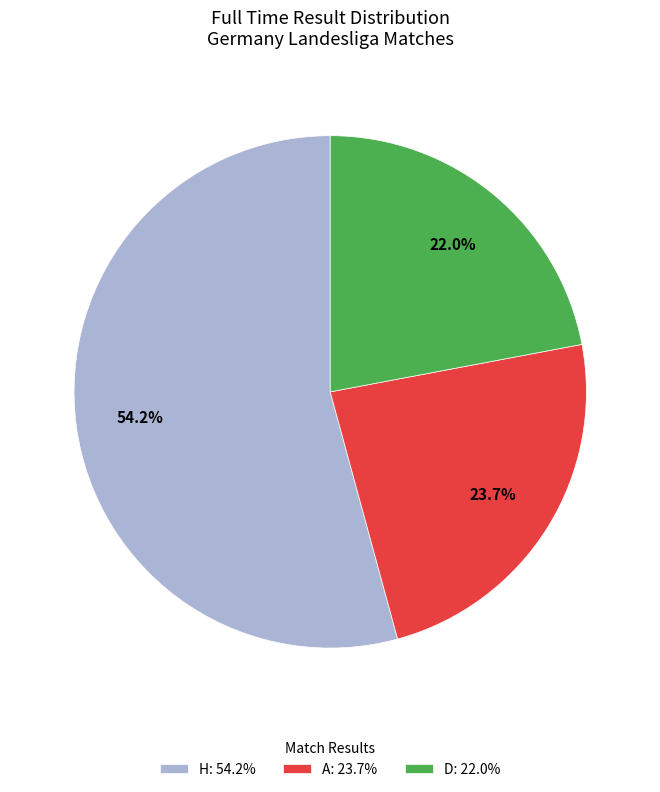

What percentage is the D slice, to the nearest percent?

22%